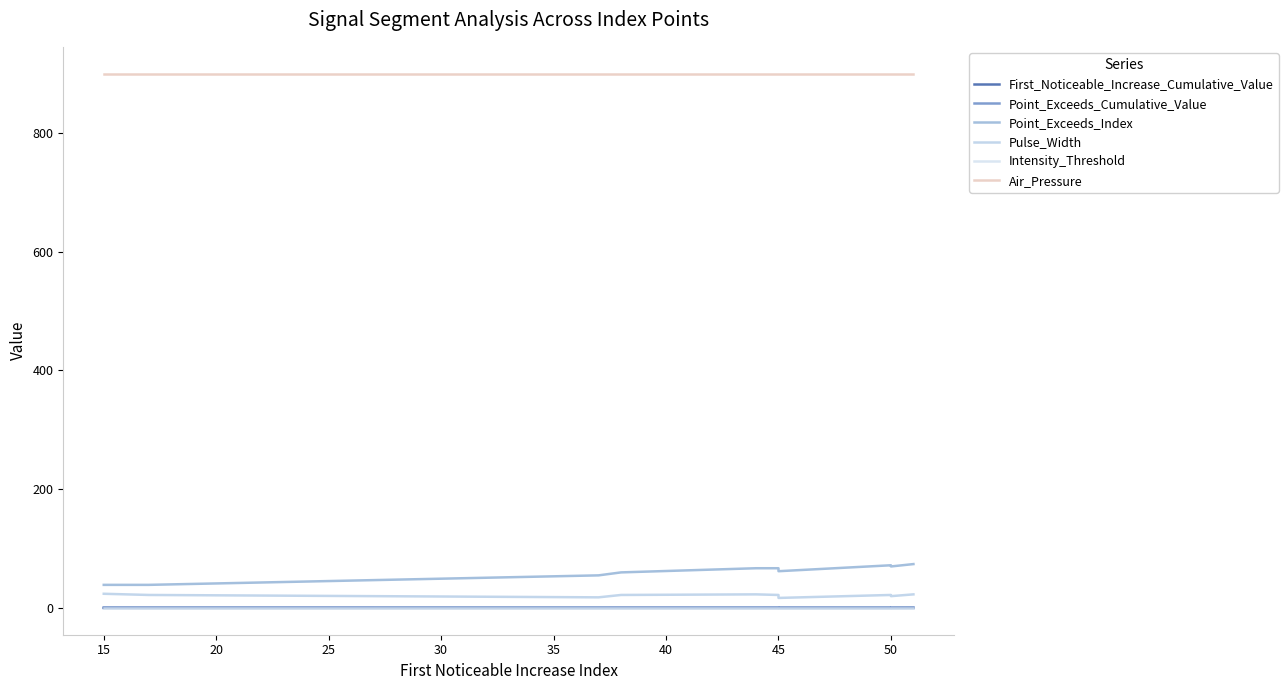

In Point_Exceeds_Index, how many points are higher than both neighbors (excluding endpoints)?

1